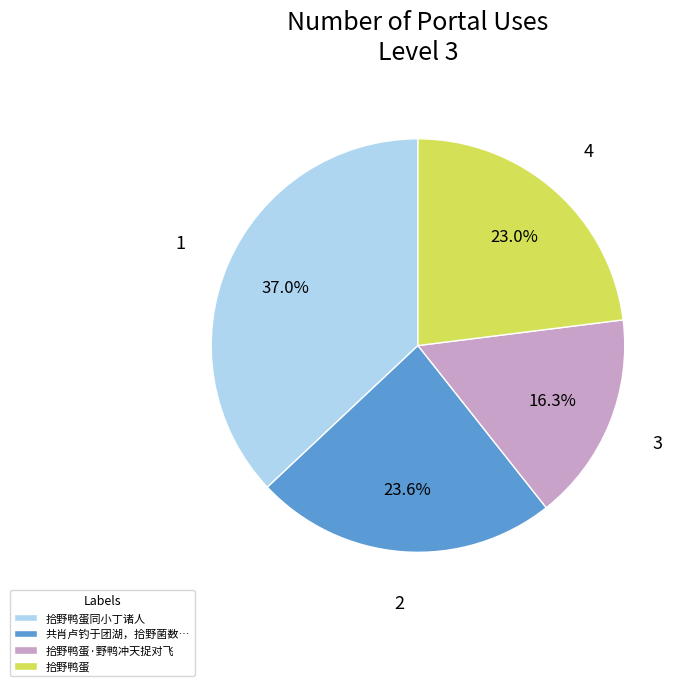

How many segments does this pie chart have?

4